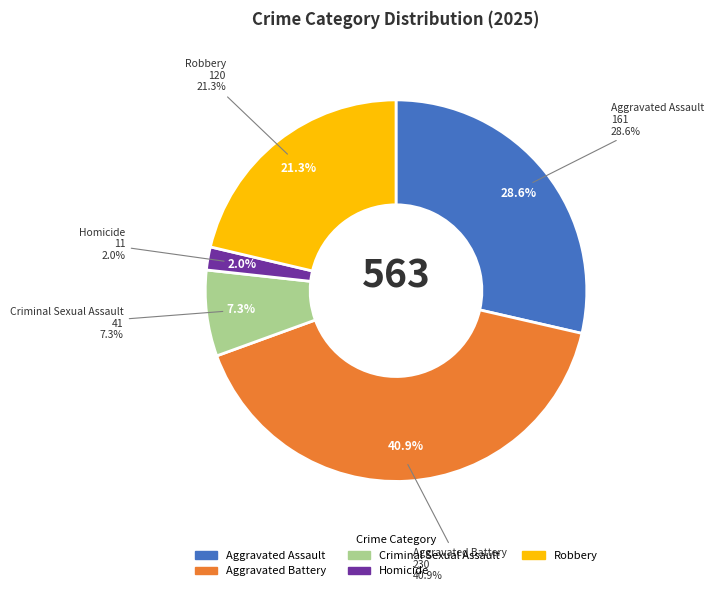

Rank the categories by value from lowest to highest.

Homicide, Criminal Sexual Assault, Robbery, Aggravated Assault, Aggravated Battery